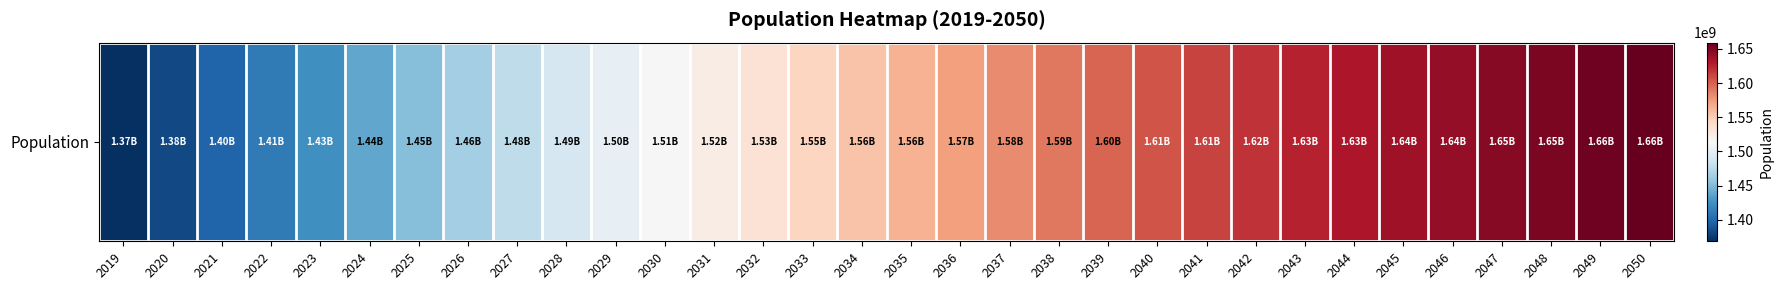

What is the change in value from 2019 to 2030?

+144247000